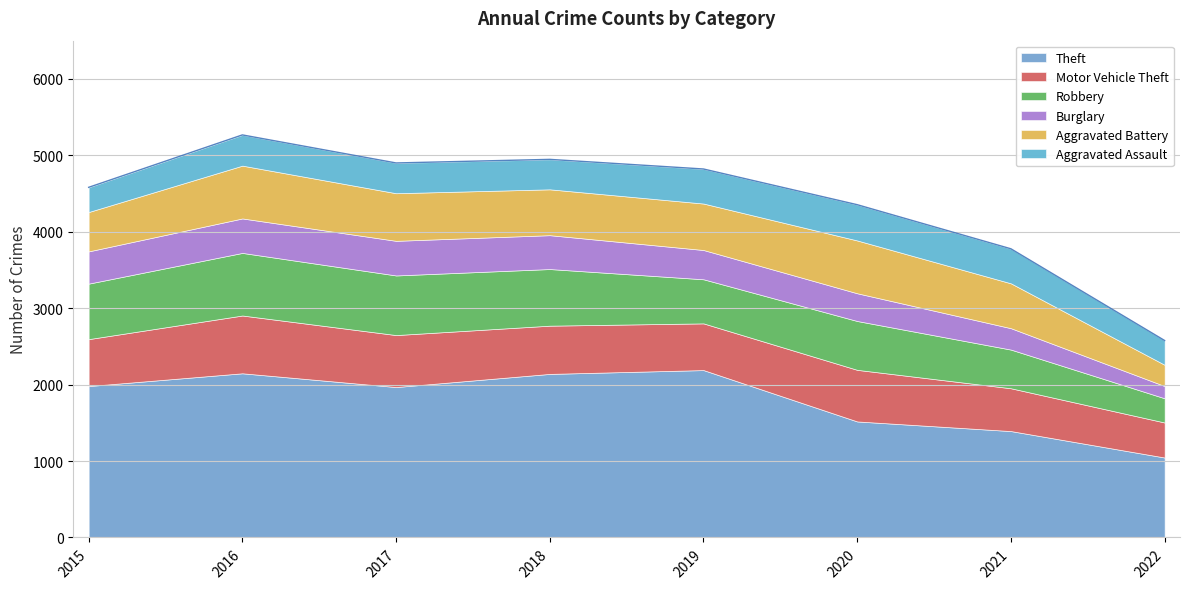

What is the value of the Theft point at the 4th from the left?

2140